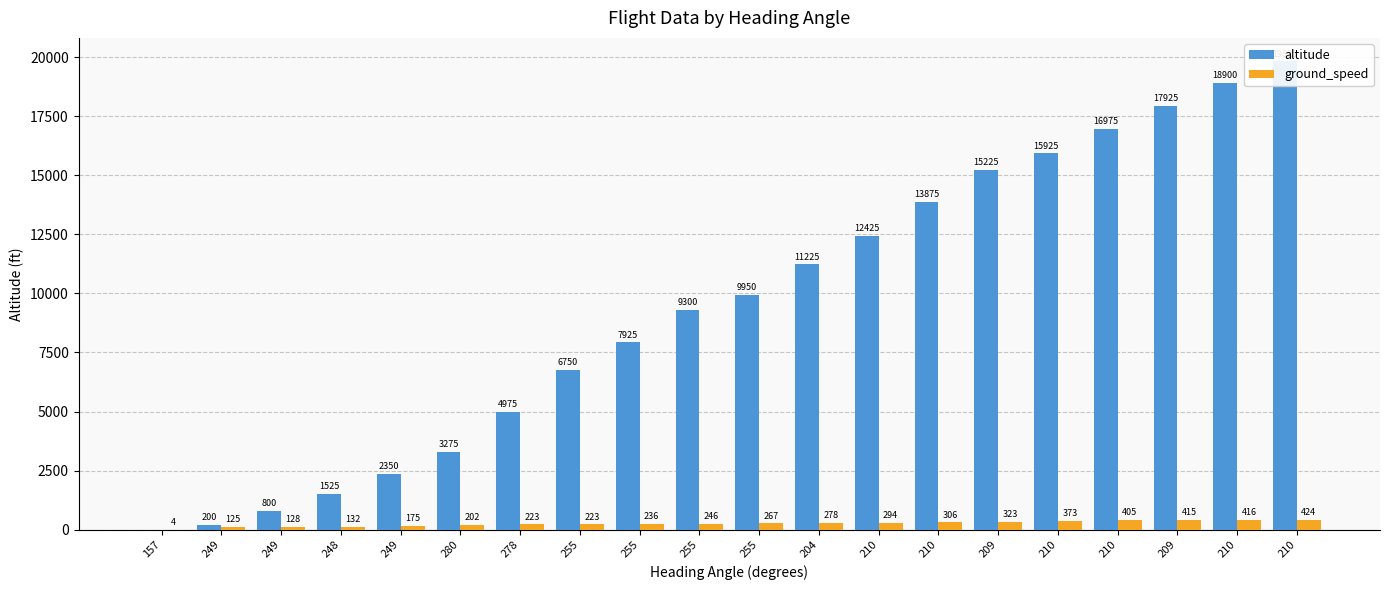

What is the sum of all ground_speed values?

5195